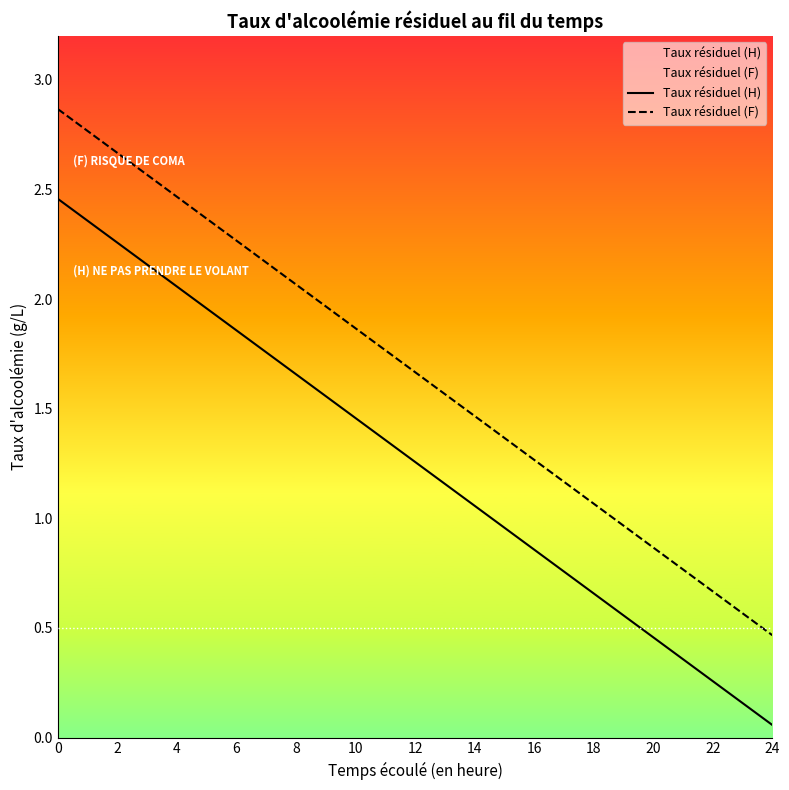

What is the difference between the second highest and minimum values in the Taux résiduel (H) series?

2.3